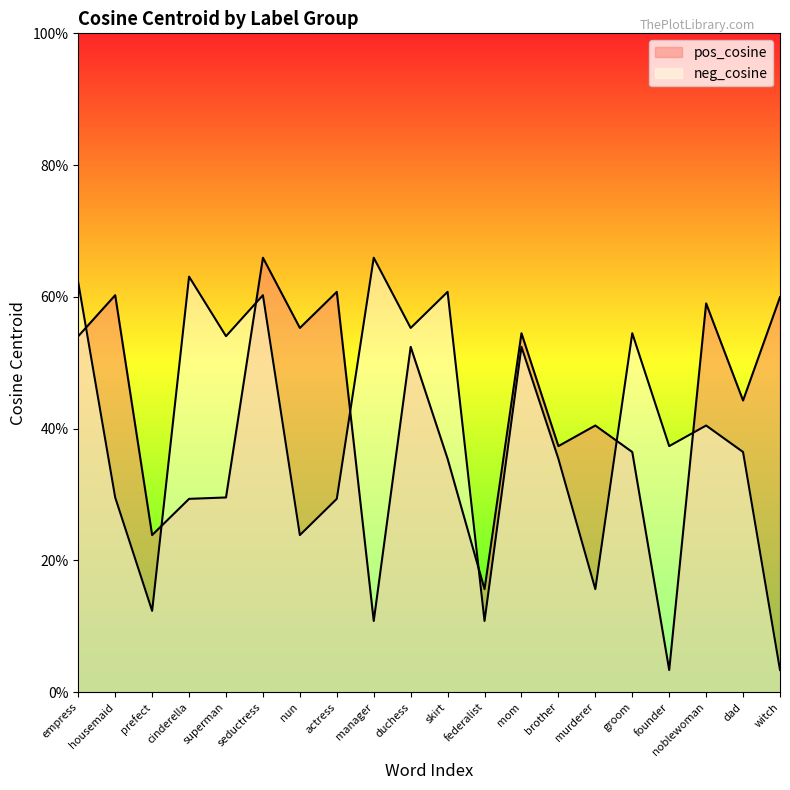

True or false: neg_cosine has more than 2 points higher than both neighbors.

True